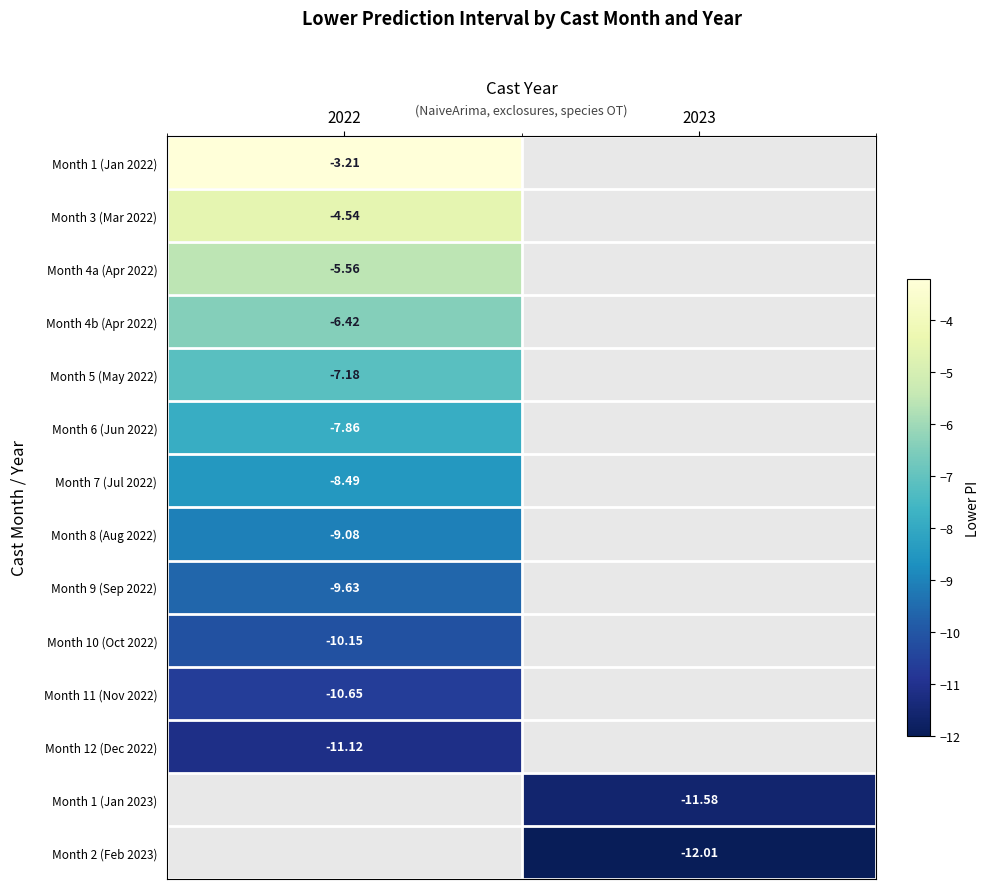

Is the value of Month 10 (Oct 2022) at 2022 greater than the value of Month 4a (Apr 2022) at 2022?

No